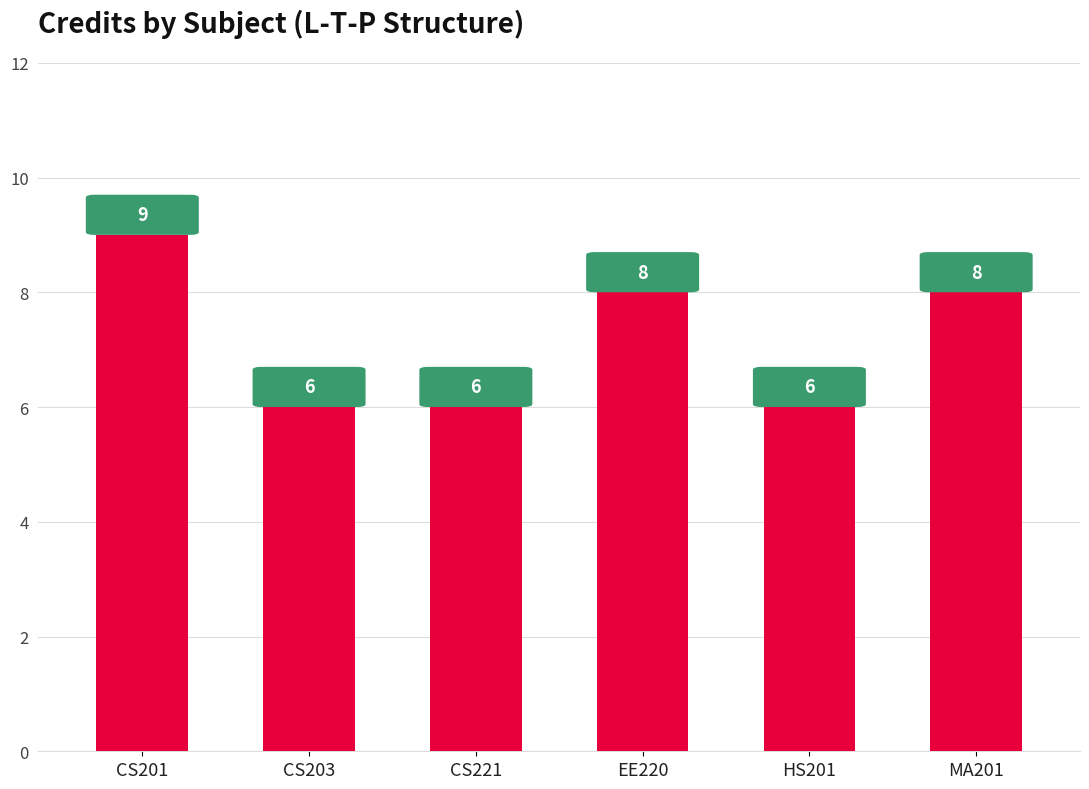

Which has a higher value, EE220 or CS203?

EE220